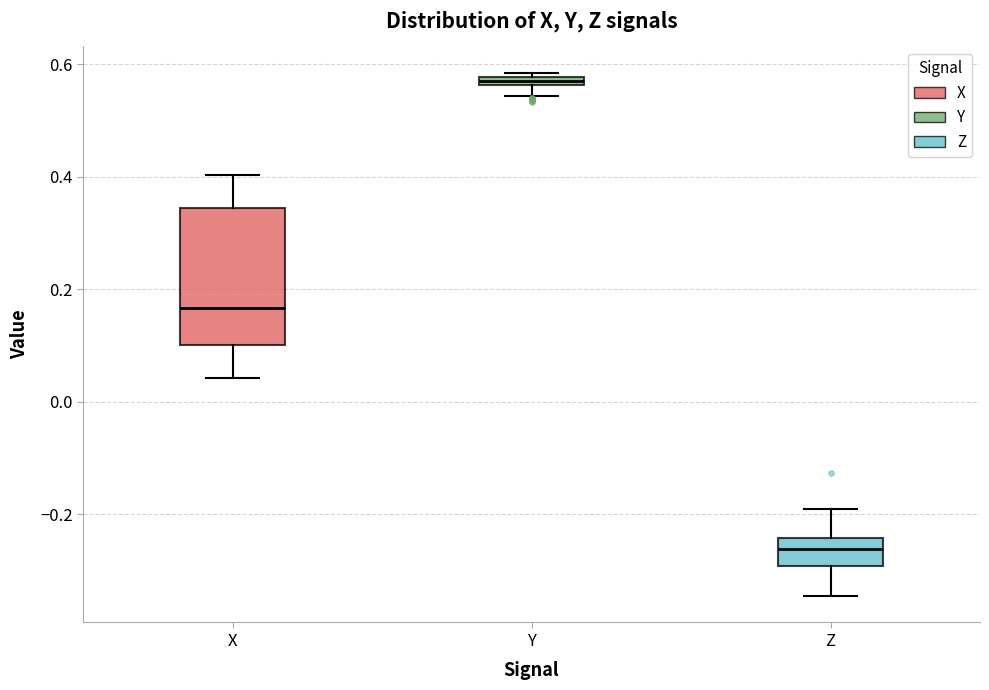

Which box has the lowest median line?

Z